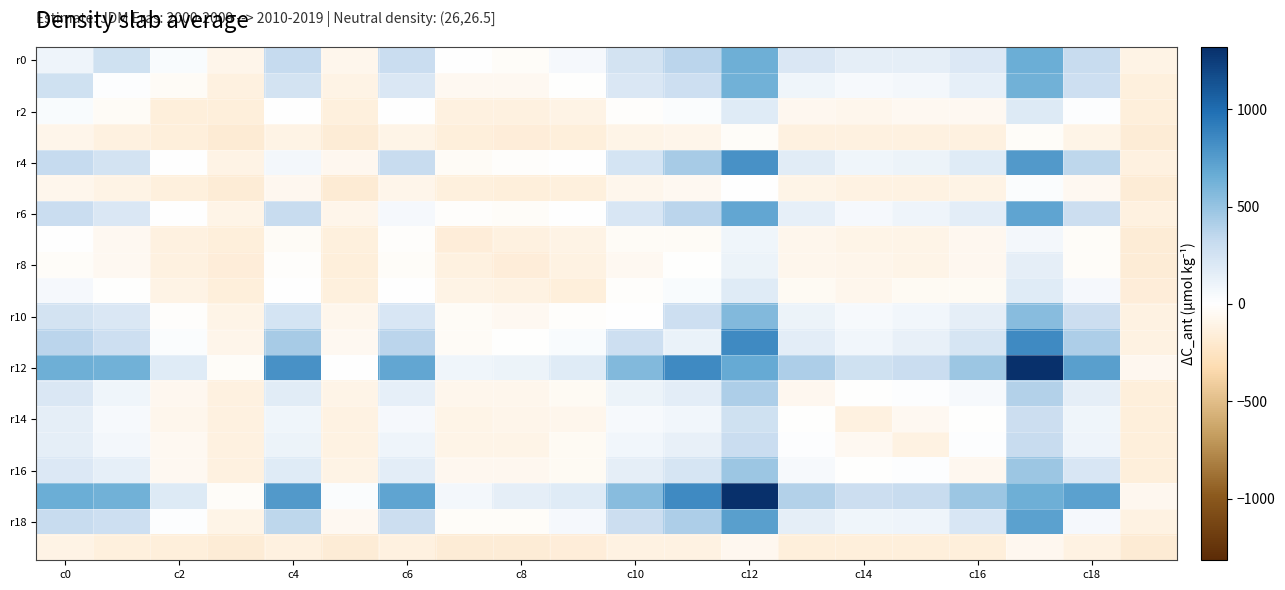

At how many categories does at least one series exceed 354?

11